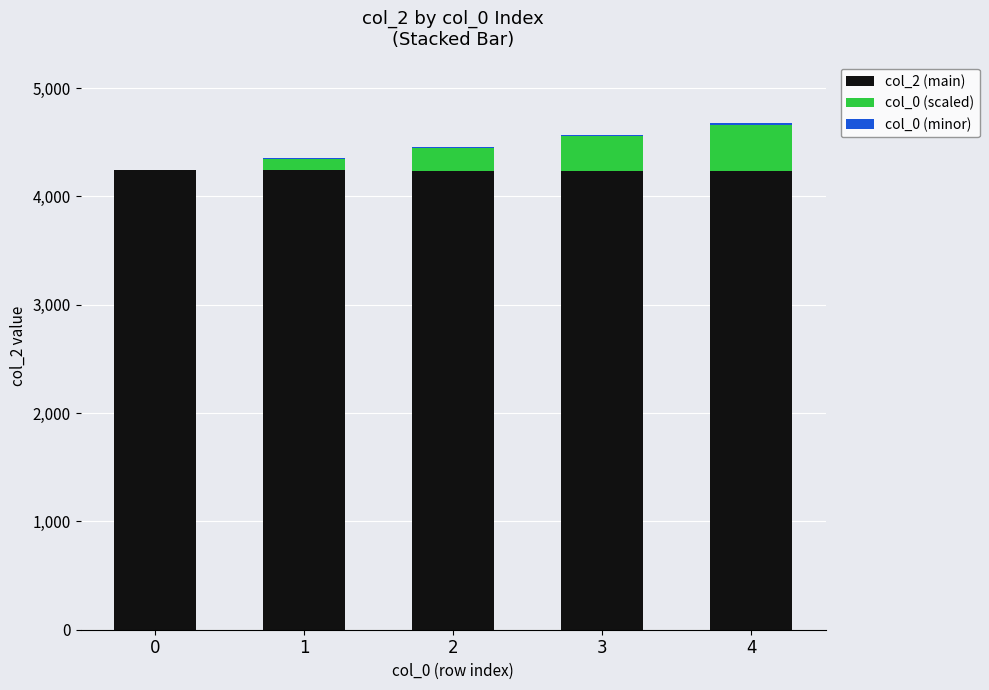

Count the number of data series in this chart.

3